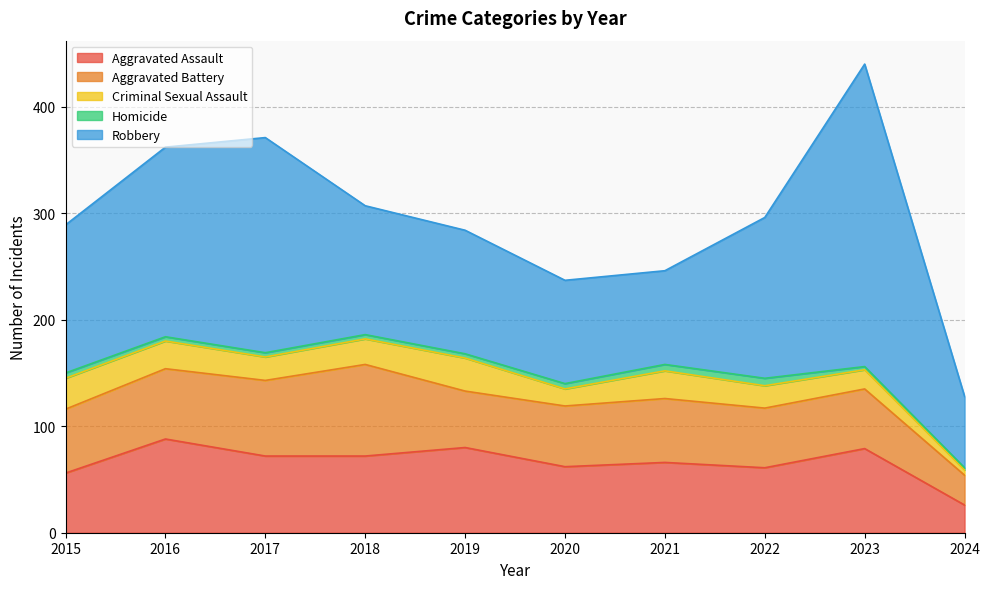

What is the value of the Homicide point at the 2nd from the left?

4